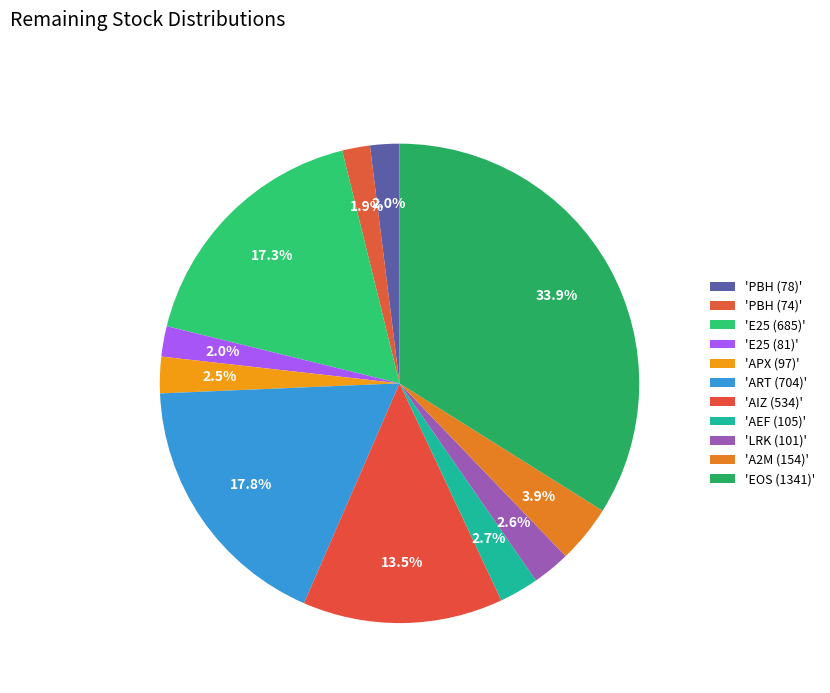

How many segments does this pie chart have?

11